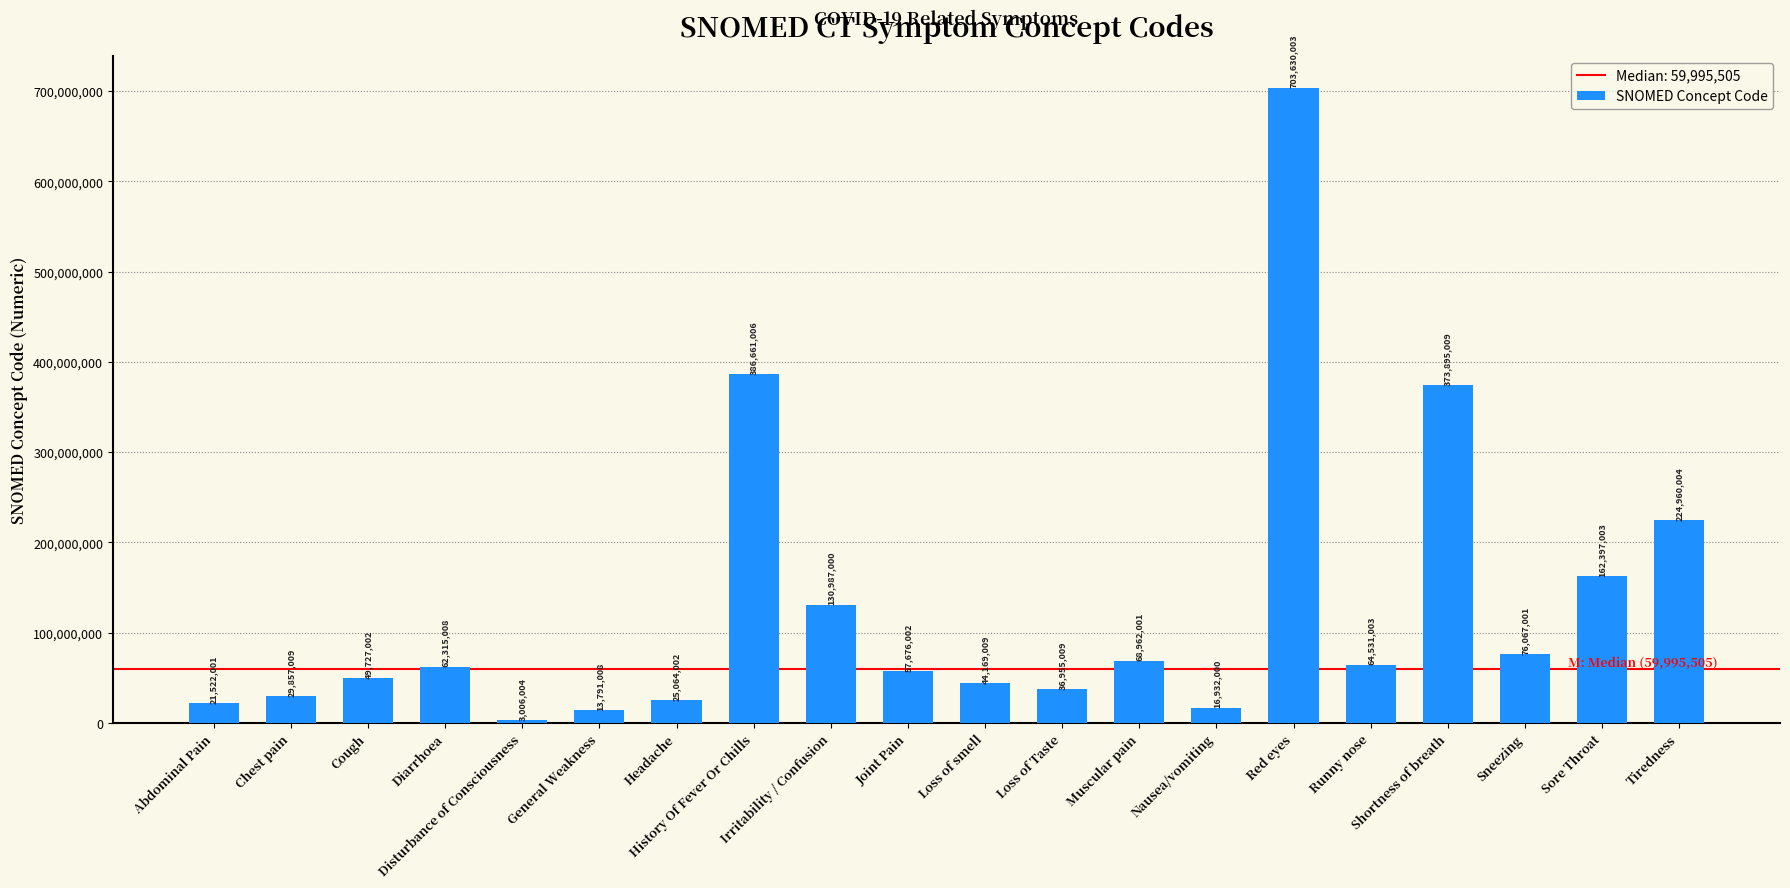

Where is the data nearest to the value 353318003?

Shortness of breath